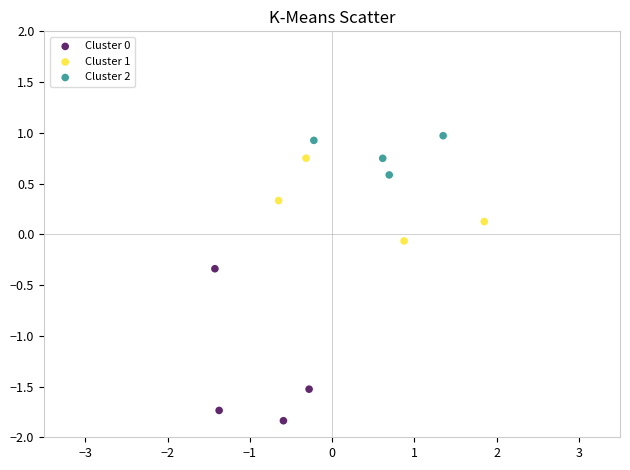

Which series reaches the minimum Y coordinate?

Cluster 0